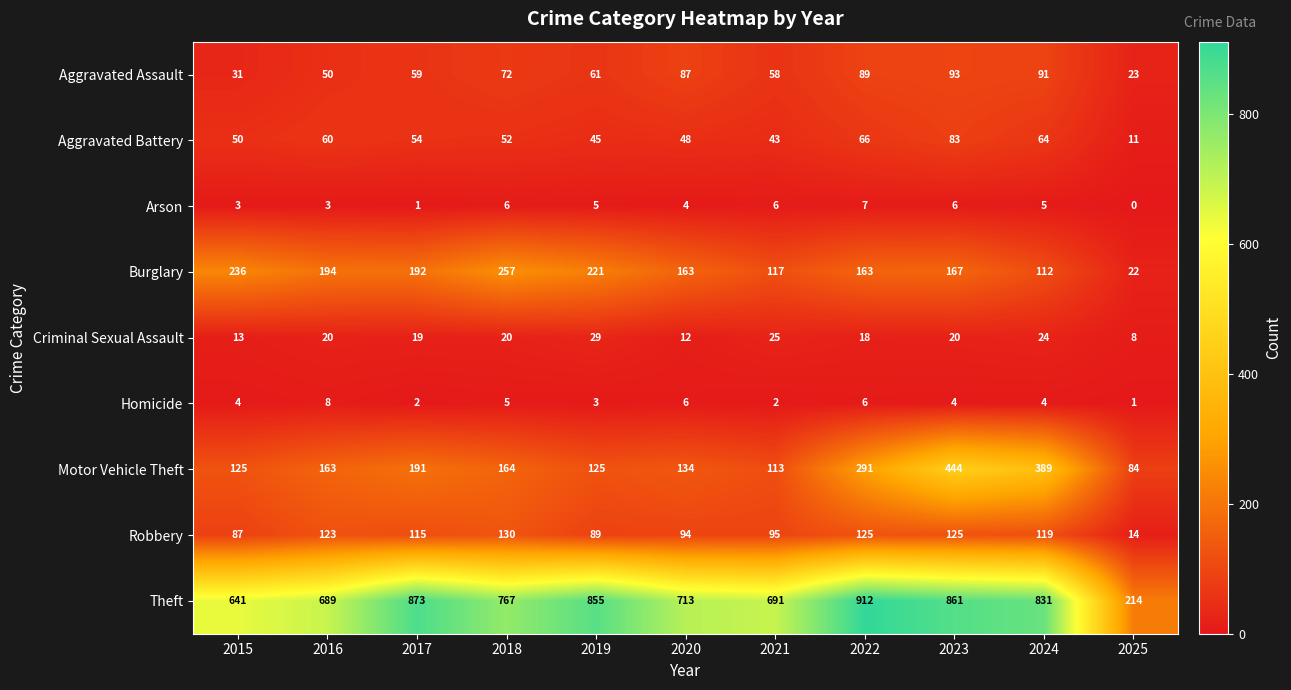

Where is Motor Vehicle Theft nearest to the value 264?

2022